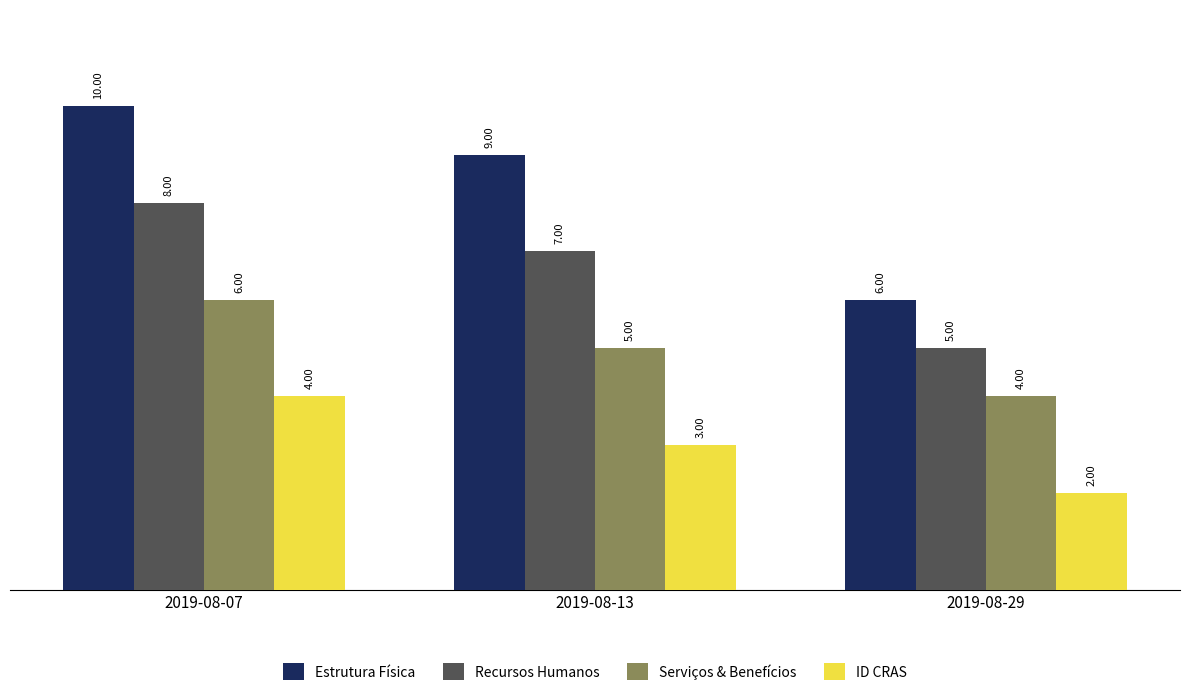

What is the approximate value of Estrutura Física at 2019-08-13?

9